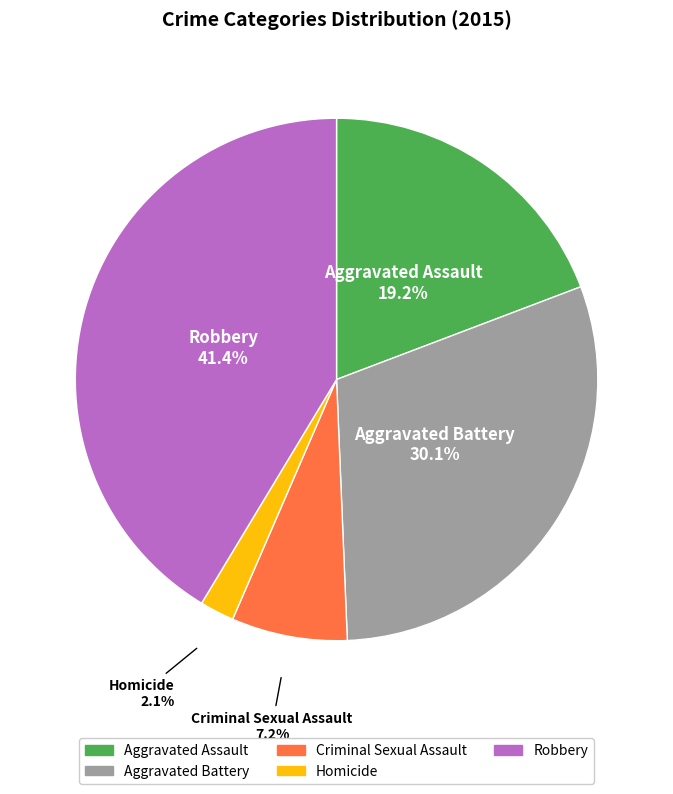

Between Homicide and Aggravated Assault, which is larger?

Aggravated Assault